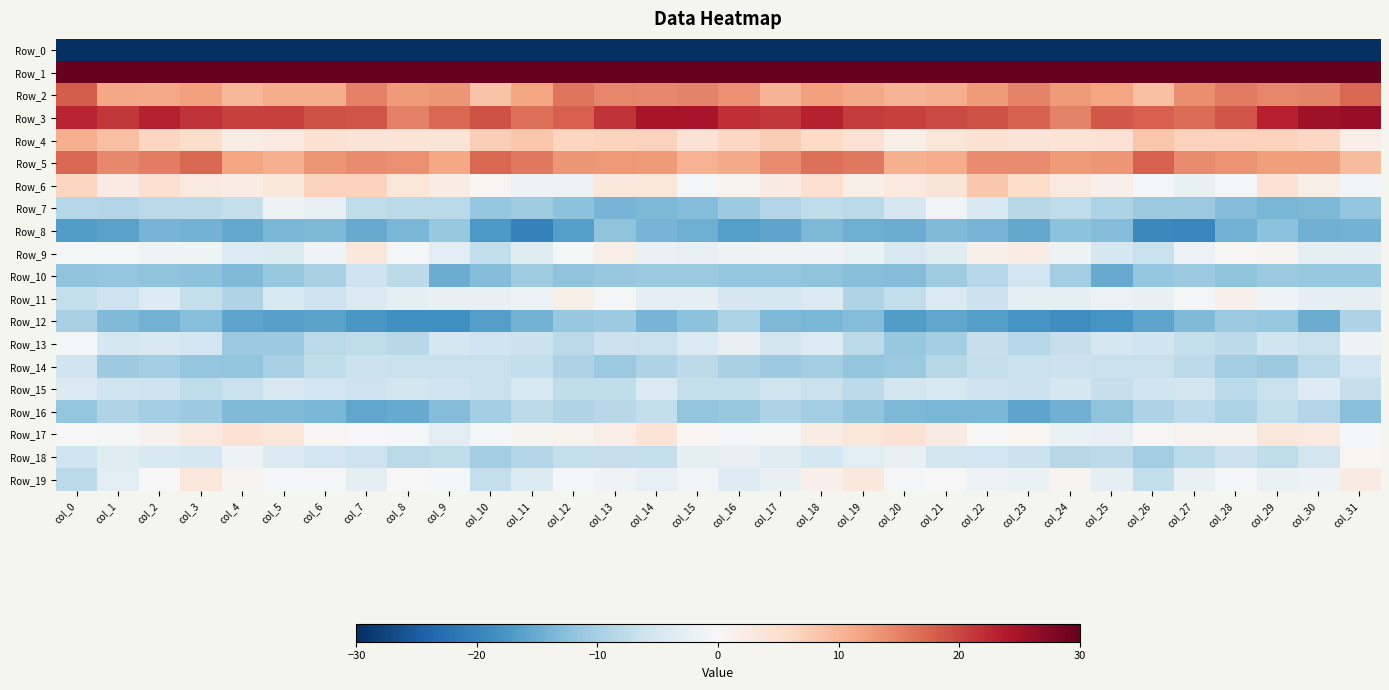

Which series has the widest spread of values?

Row_0